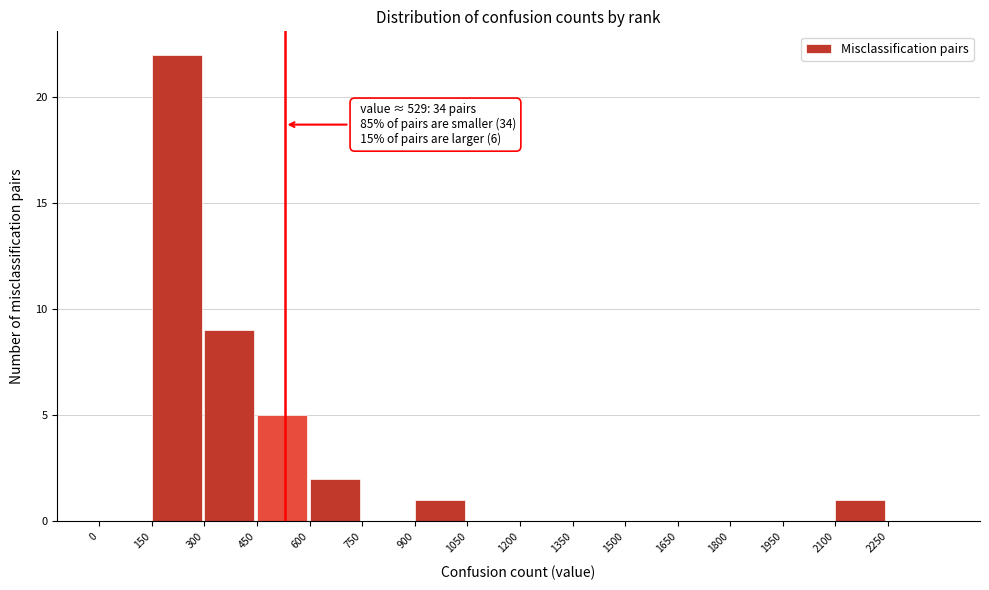

Over which range of the x-axis is the bar tallest?

150 to 300